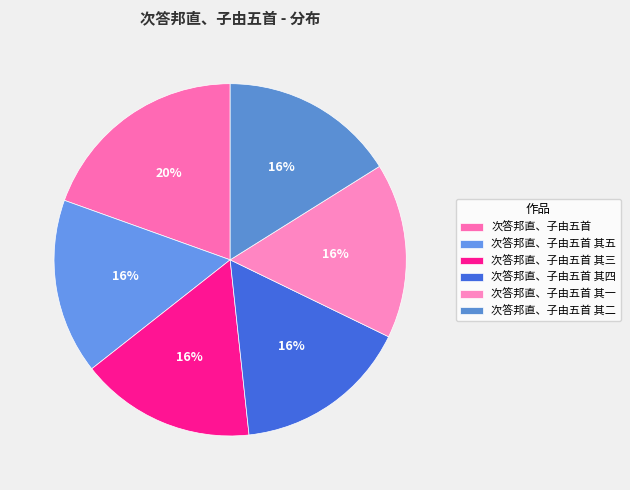

What is the smallest slice in the pie chart?

次答邦直、子由五首 其一